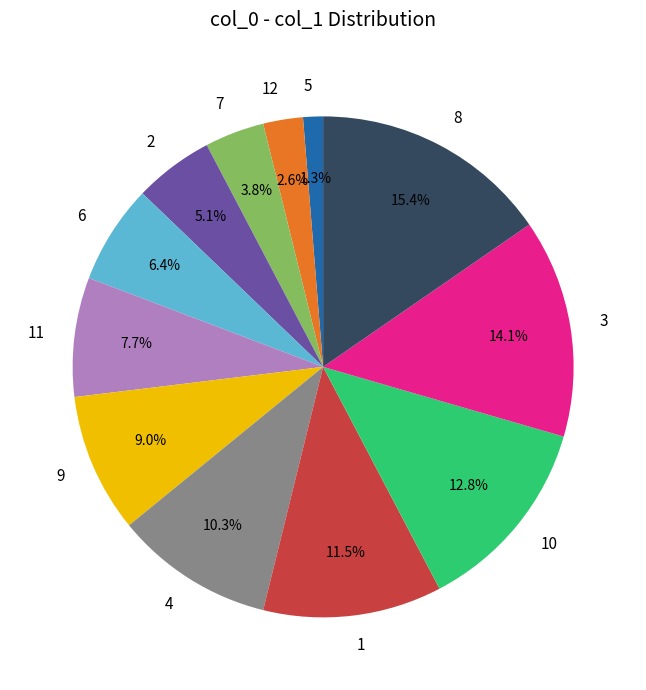

Is there a majority slice in this chart?

No